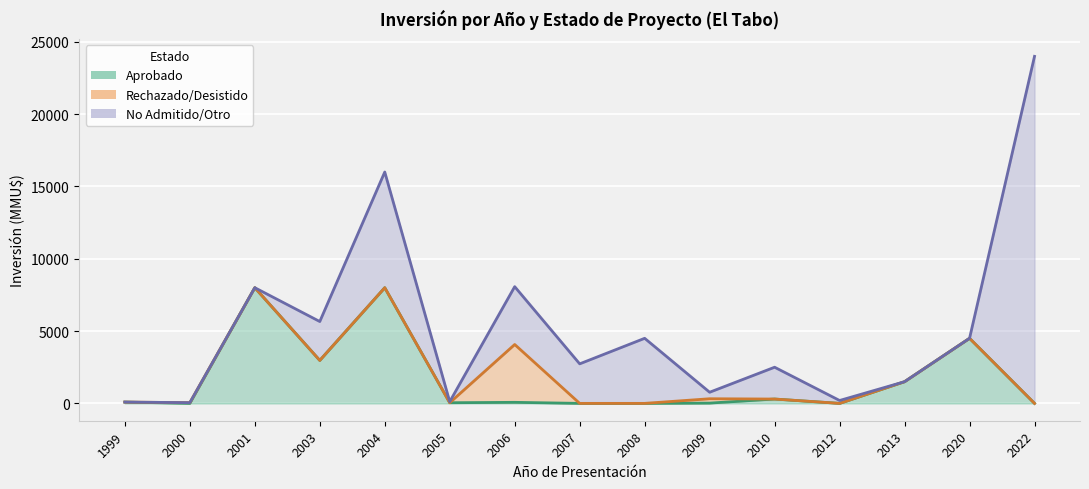

The Inversion_other series shows 4000 at 2006. True or false?

True